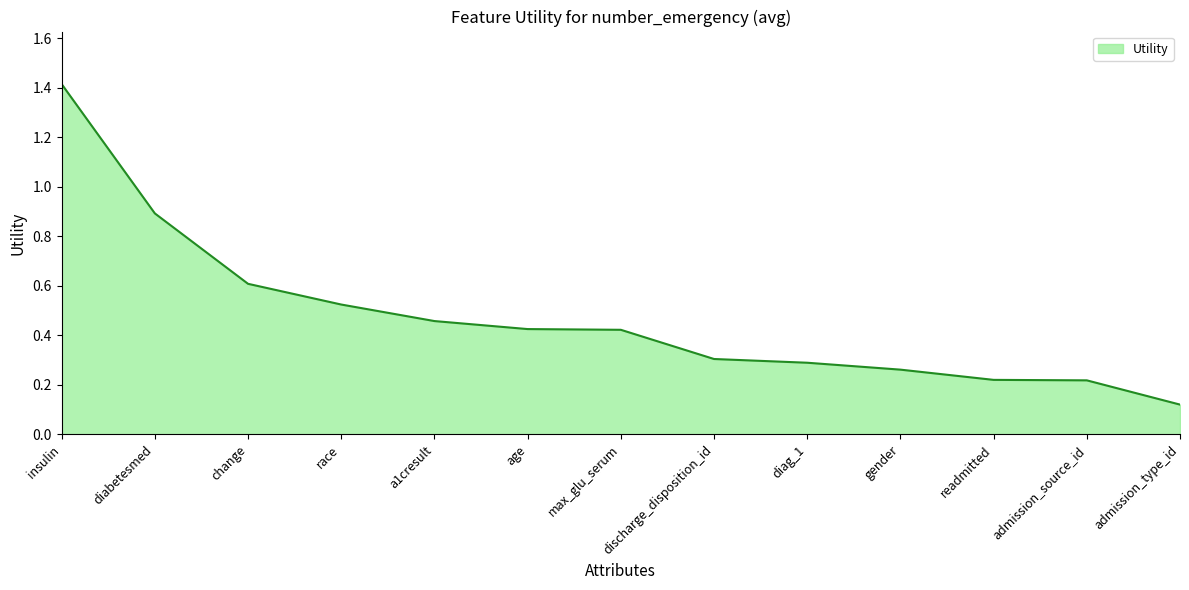

Where is the data nearest to the value 0?

admission_type_id